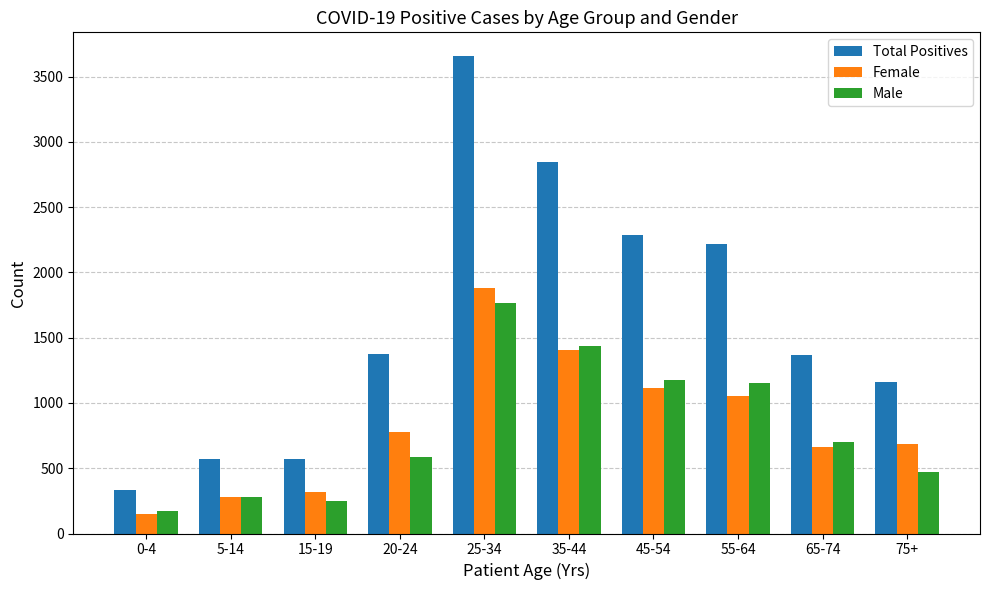

Which series has the largest range (max minus min)?

Total Positives